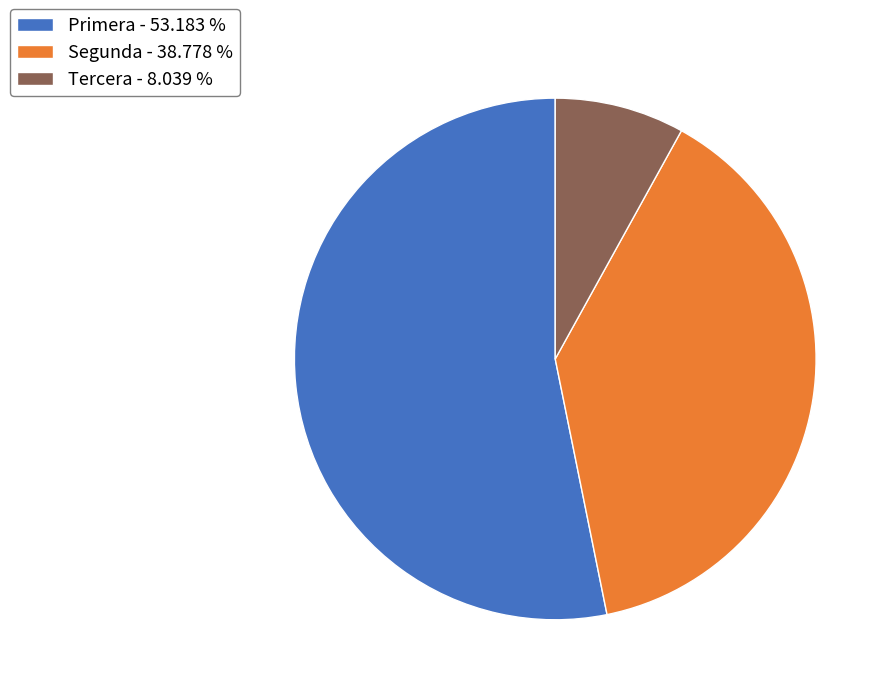

Rank the categories by value from lowest to highest.

Tercera, Segunda, Primera